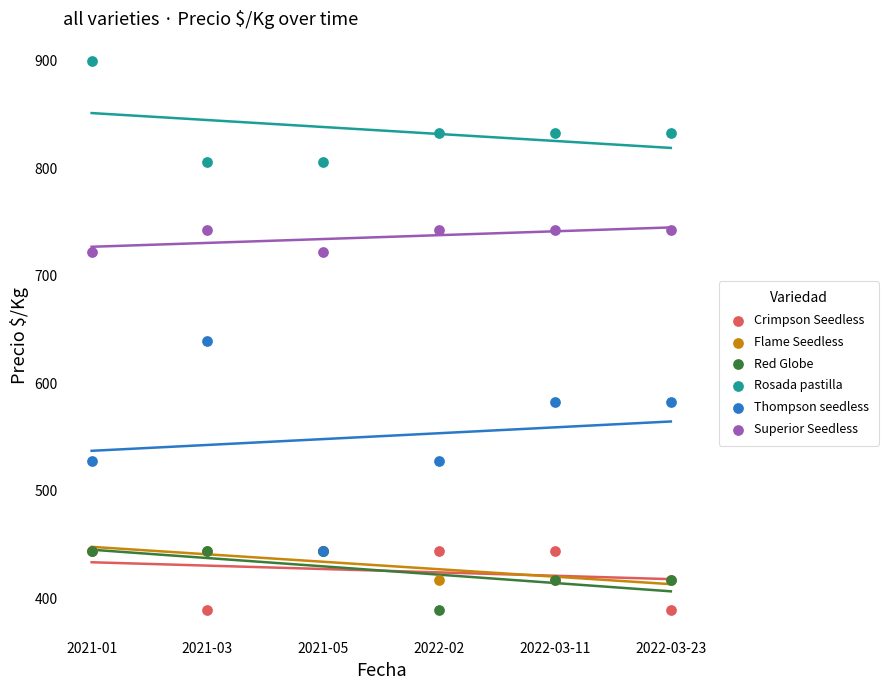

What are all the series names shown in the legend?

Crimpson Seedless, Flame Seedless, Red Globe, Rosada pastilla, Thompson seedless, Superior Seedless